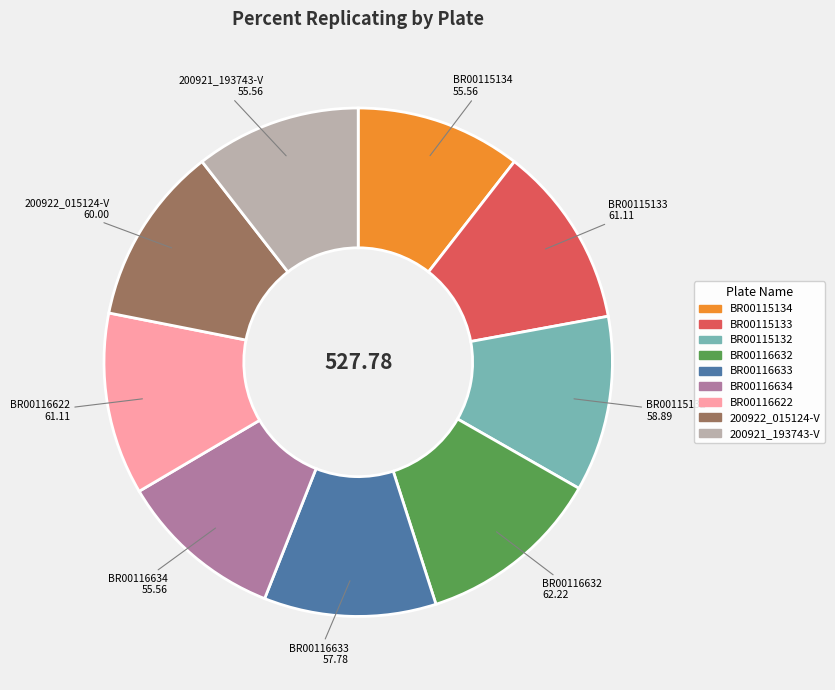

Is the sum of BR00116632 and BR00116622 greater than half?

No